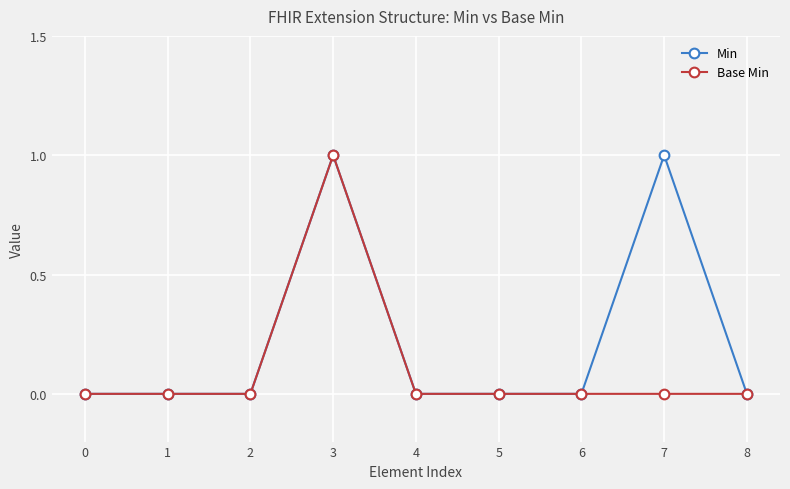

Rank the series by their average value, from lowest to highest.

Base Min, Min